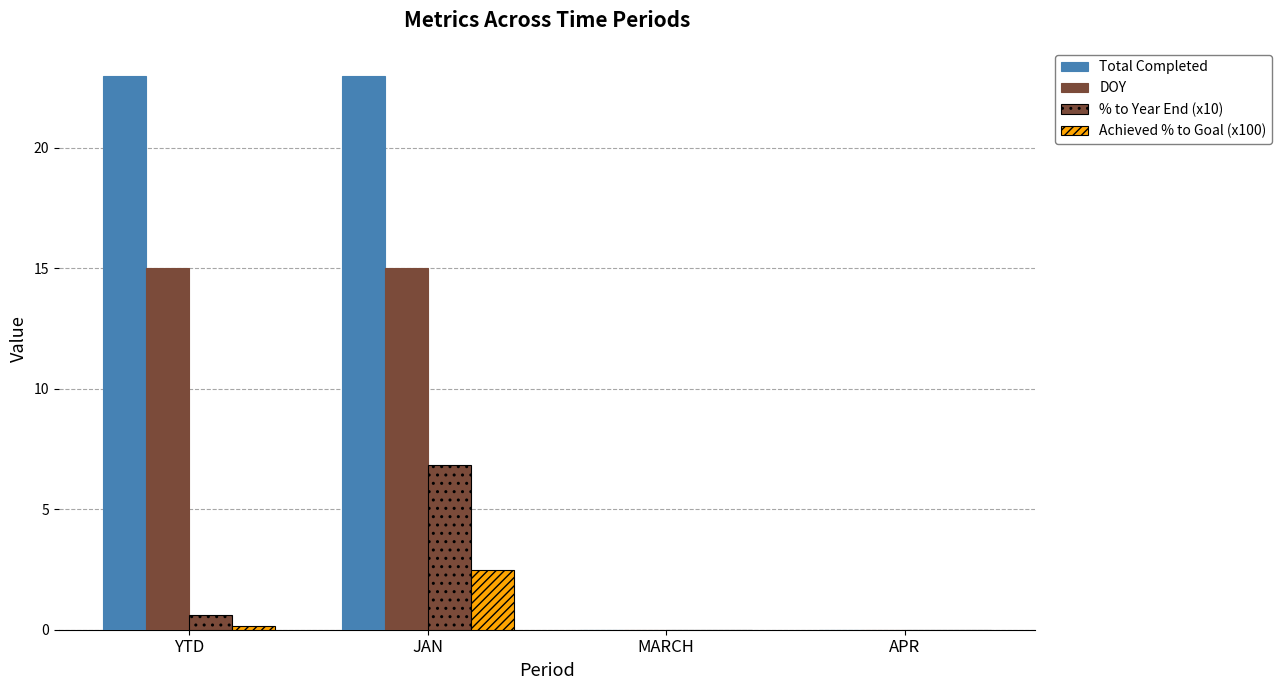

How many groups of bars are there?

4